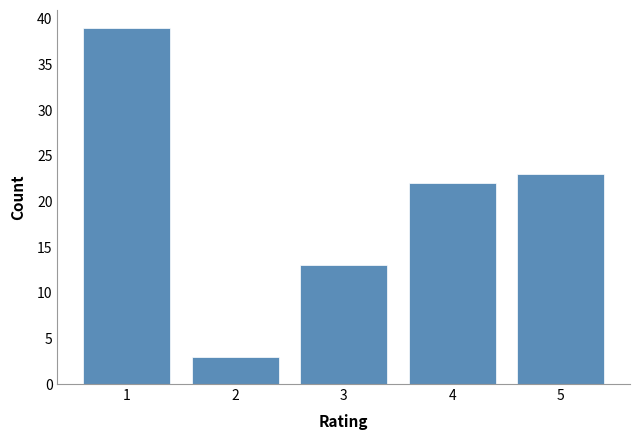

Reading left to right, extract all data points from this chart.

1=39	2=3	3=13	4=22	5=23